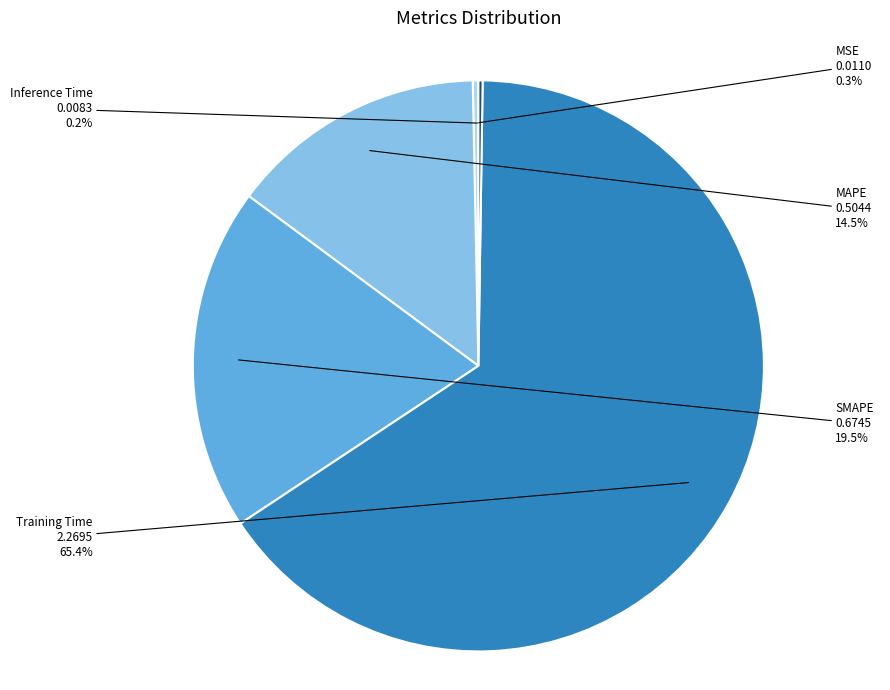

Does any single category account for the majority?

Yes